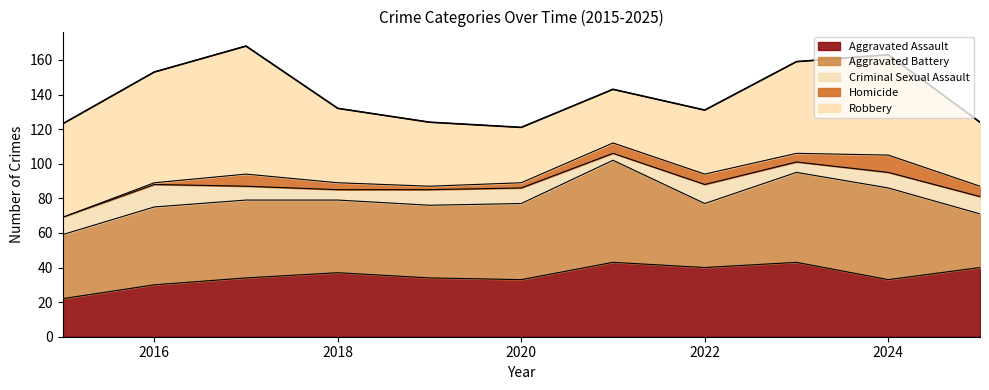

List the series in order of their peak value, lowest first.

Homicide, Criminal Sexual Assault, Aggravated Assault, Aggravated Battery, Robbery